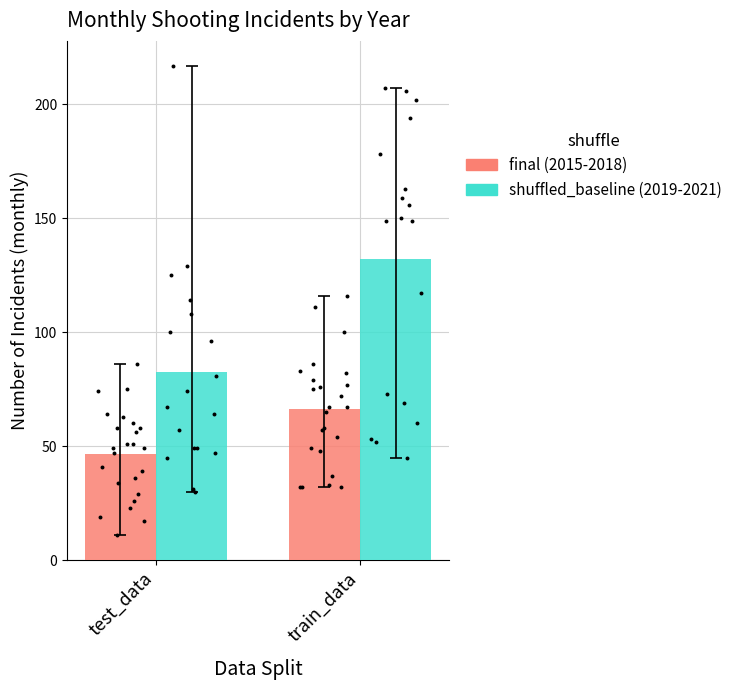

What is the total value across all series at train_data?

198.5